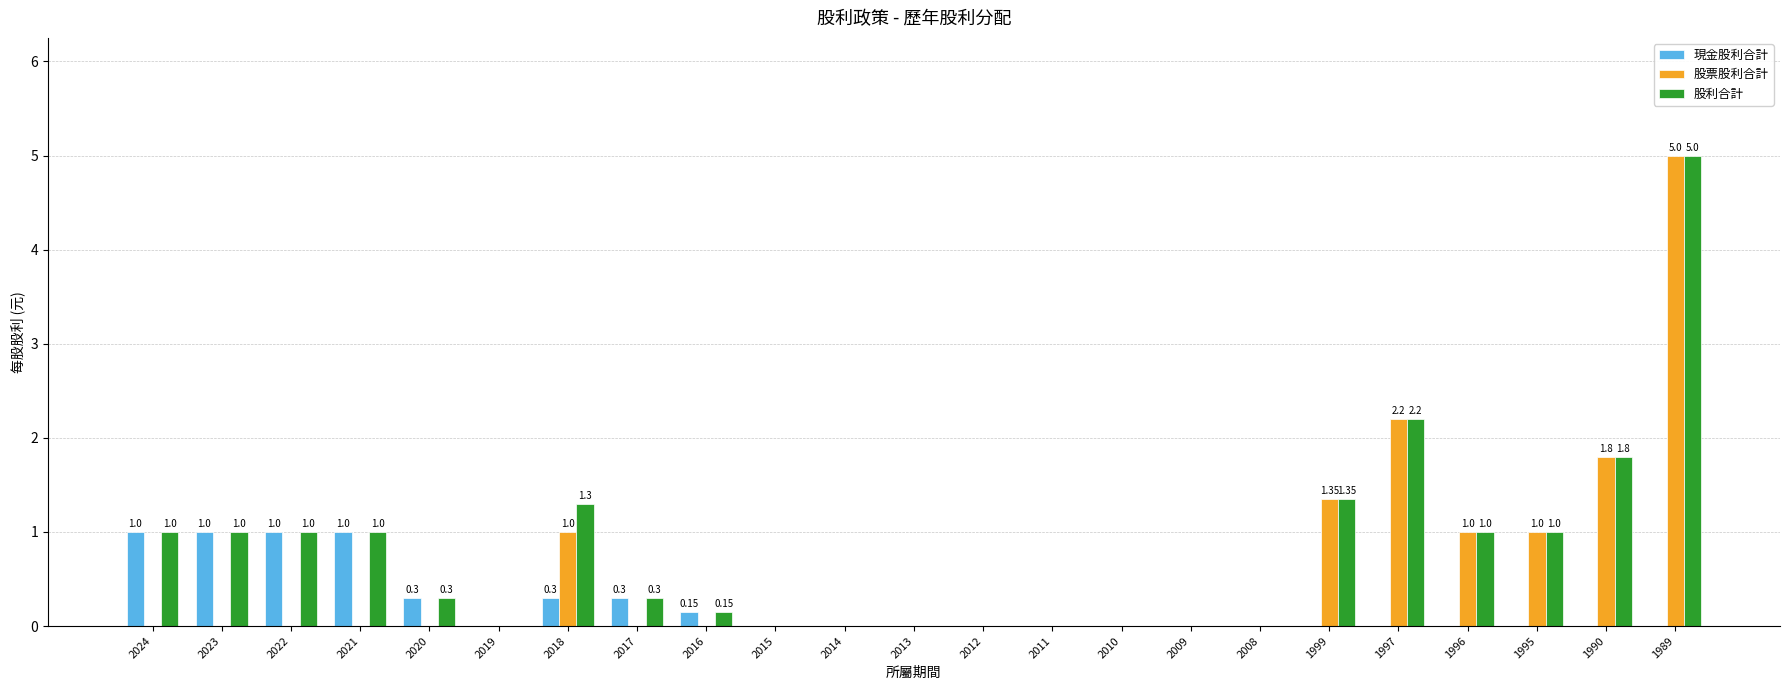

Is it true that 股利合計 equals 0.0 at 2014?

True